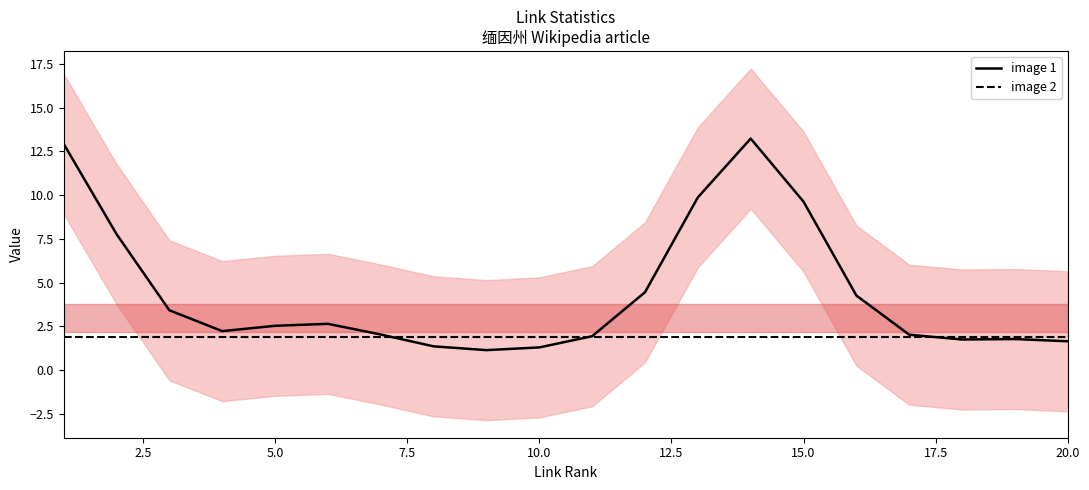

What is the maximum value for image 1?

13.2